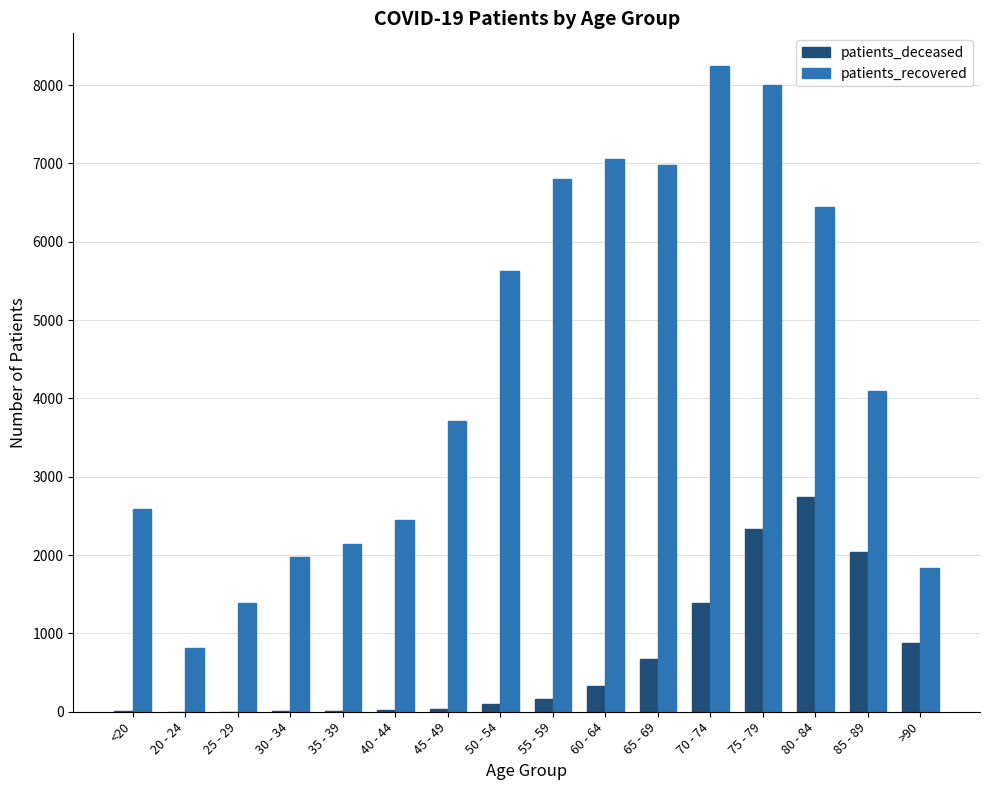

At which category does the chart reach its peak across all series?

70 - 74